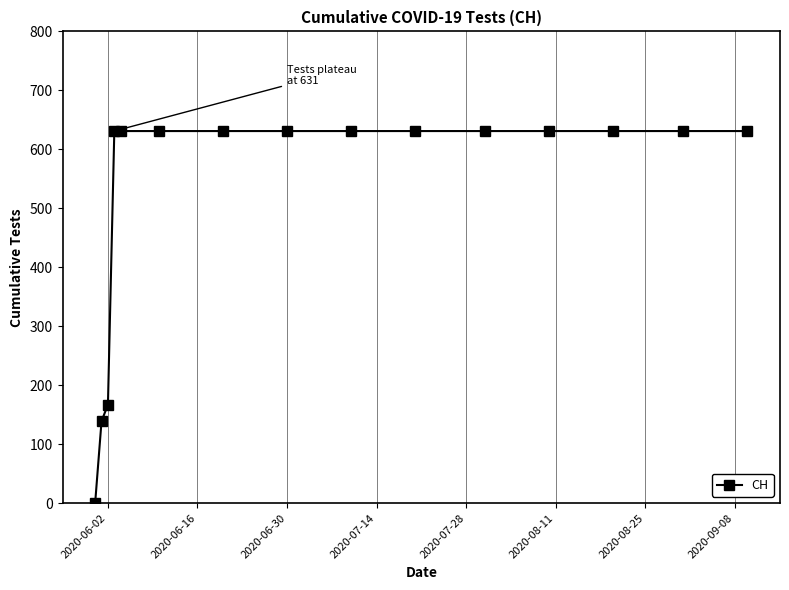

What is the greatest value displayed?

631